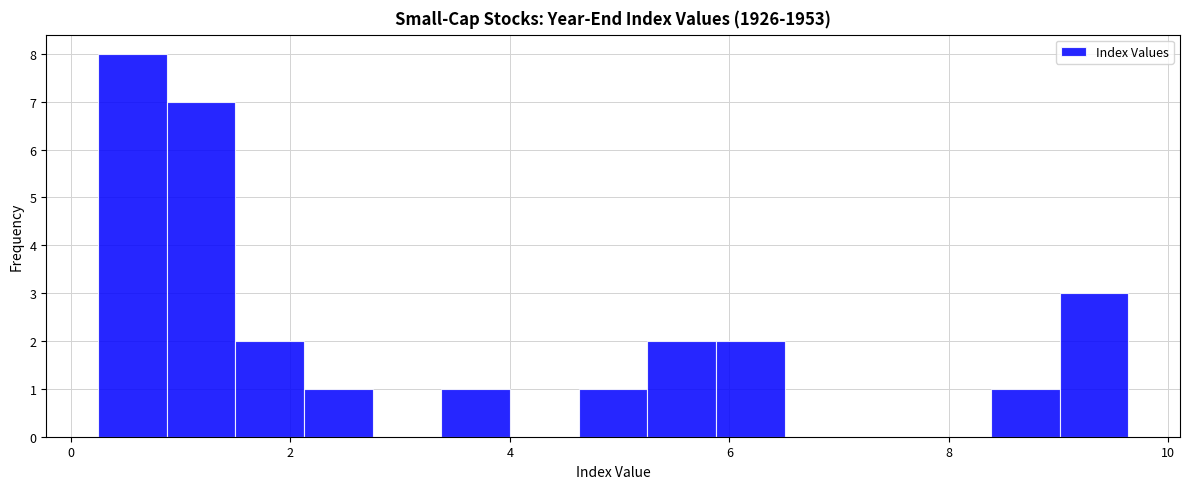

Around what value on the x-axis is the tallest bar? Give the approximate position of its centre, as read against the axis.

0.6